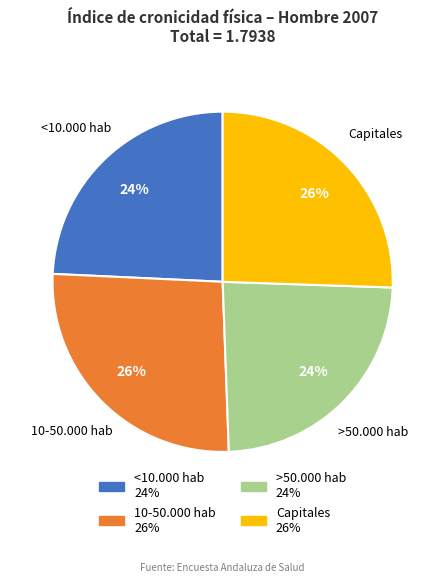

To the nearest percent, what is the difference between the largest and smallest slice percentages?

2%